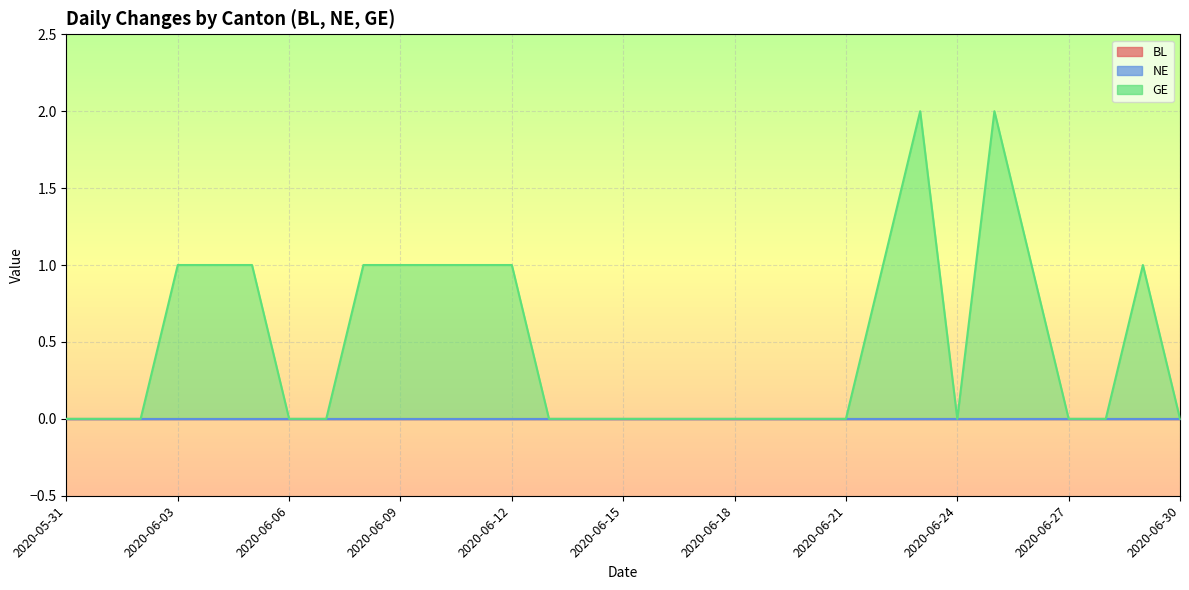

Reading left to right, extract all data points from this chart.

BL: 2020-05-31=0	2020-06-01=0	2020-06-02=0	2020-06-03=0	2020-06-04=0	2020-06-05=0	2020-06-06=0	2020-06-07=0	2020-06-08=0	2020-06-09=0	2020-06-10=0	2020-06-11=0	2020-06-12=0	2020-06-13=0	2020-06-14=0	2020-06-15=0	2020-06-16=0	2020-06-17=0	2020-06-18=0	2020-06-19=0	2020-06-20=0	2020-06-21=0	2020-06-22=0	2020-06-23=0	2020-06-24=0	2020-06-25=0	2020-06-26=0	2020-06-27=0	2020-06-28=0	2020-06-29=0	2020-06-30=0
NE: 2020-05-31=0	2020-06-01=0	2020-06-02=0	2020-06-03=0	2020-06-04=0	2020-06-05=0	2020-06-06=0	2020-06-07=0	2020-06-08=0	2020-06-09=0	2020-06-10=0	2020-06-11=0	2020-06-12=0	2020-06-13=0	2020-06-14=0	2020-06-15=0	2020-06-16=0	2020-06-17=0	2020-06-18=0	2020-06-19=0	2020-06-20=0	2020-06-21=0	2020-06-22=0	2020-06-23=0	2020-06-24=0	2020-06-25=0	2020-06-26=0	2020-06-27=0	2020-06-28=0	2020-06-29=0	2020-06-30=0
GE: 2020-05-31=0	2020-06-01=0	2020-06-02=0	2020-06-03=1	2020-06-04=1	2020-06-05=1	2020-06-06=0	2020-06-07=0	2020-06-08=1	2020-06-09=1	2020-06-10=1	2020-06-11=1	2020-06-12=1	2020-06-13=0	2020-06-14=0	2020-06-15=0	2020-06-16=0	2020-06-17=0	2020-06-18=0	2020-06-19=0	2020-06-20=0	2020-06-21=0	2020-06-22=1	2020-06-23=2	2020-06-24=0	2020-06-25=2	2020-06-26=1	2020-06-27=0	2020-06-28=0	2020-06-29=1	2020-06-30=0